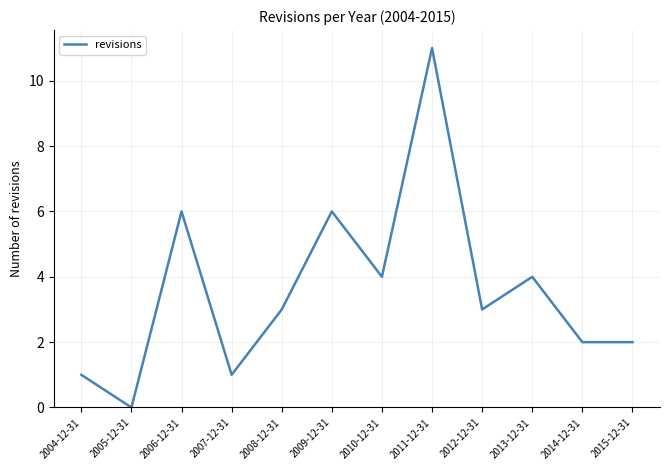

Is it true that the value at 2010-12-31 is 6?

False